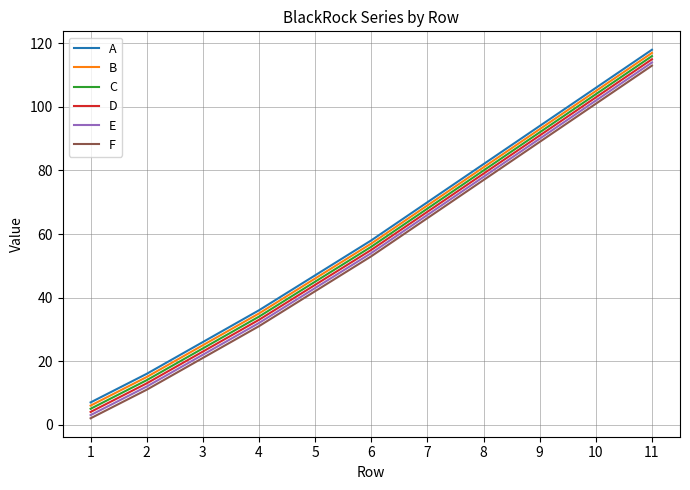

The C series shows 92 at 9. True or false?

True